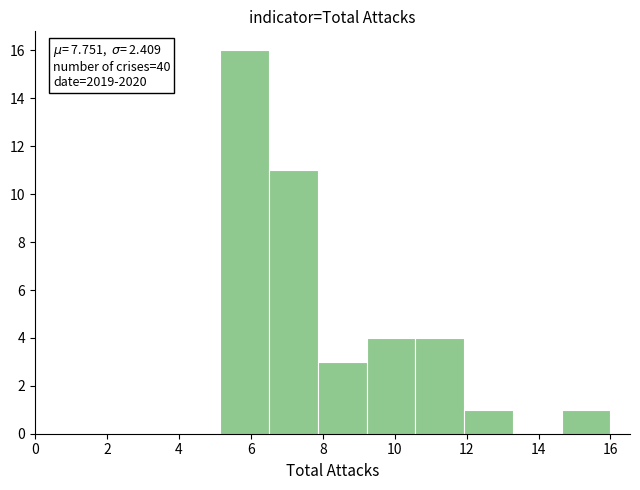

Which range on the x-axis has the tallest bar?

5.2 to 6.6